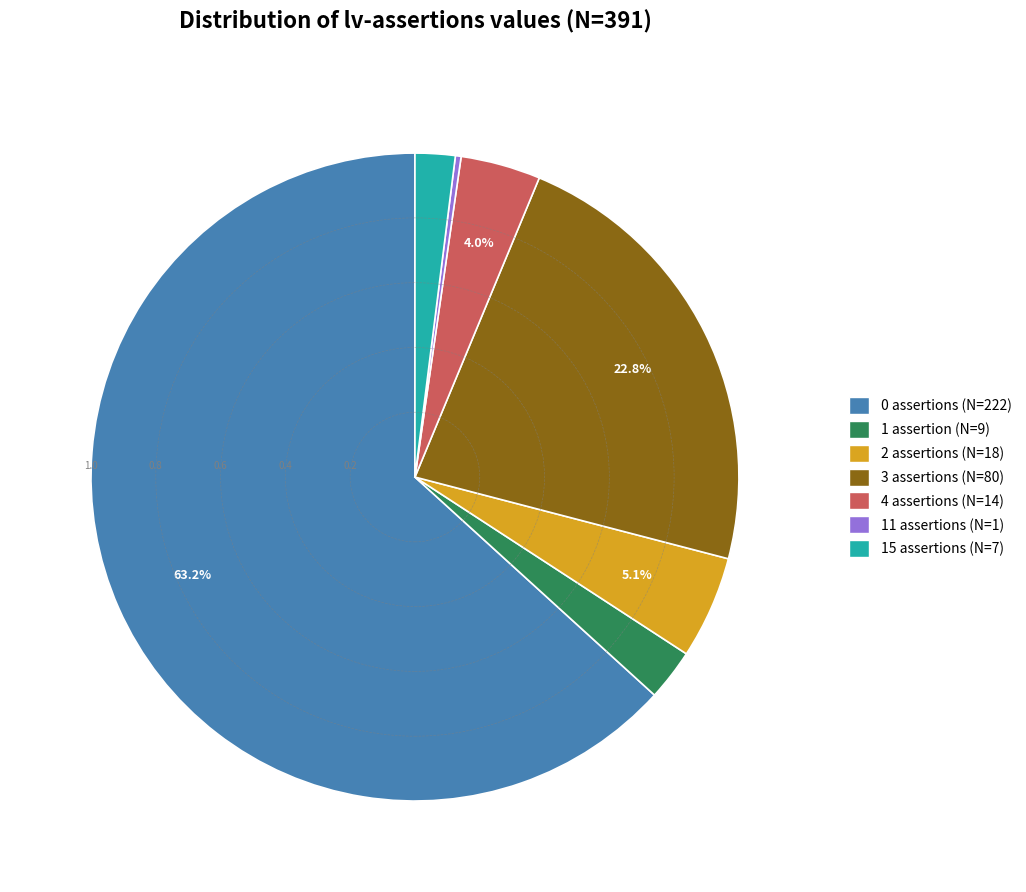

Is there a majority slice in this chart?

Yes